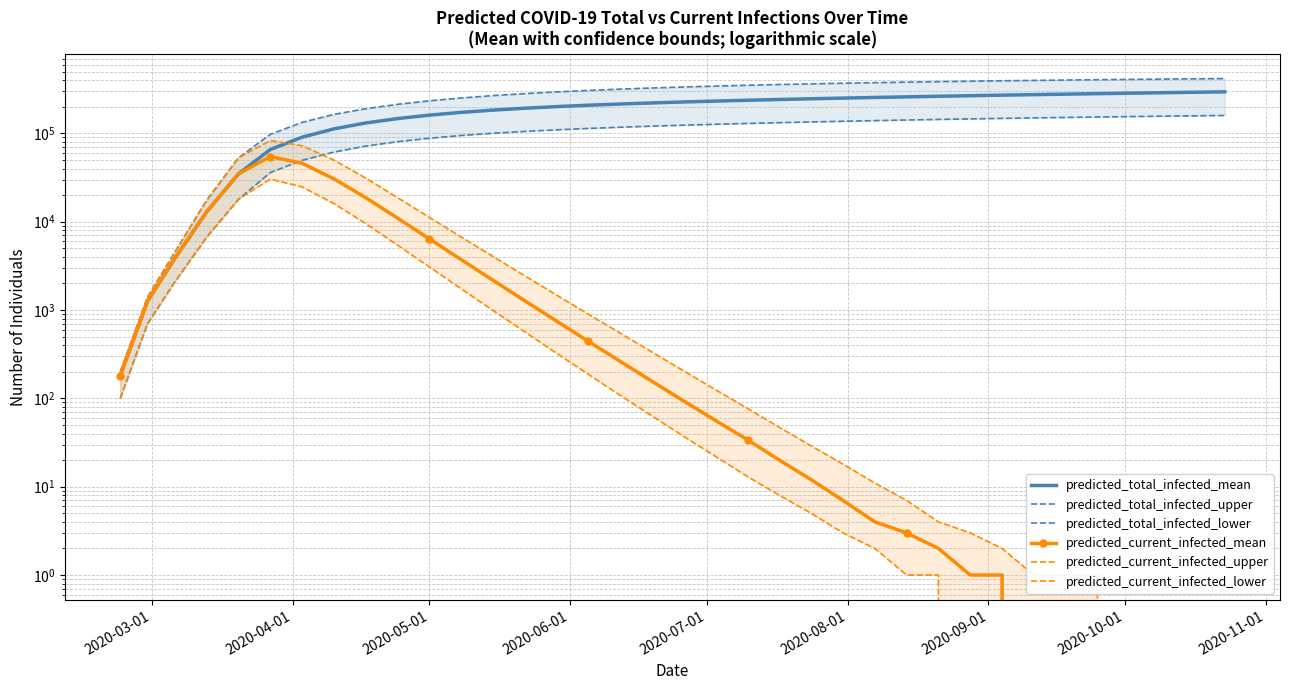

True or false: predicted_total_infected_mean and predicted_current_infected_mean intersect in this chart.

False